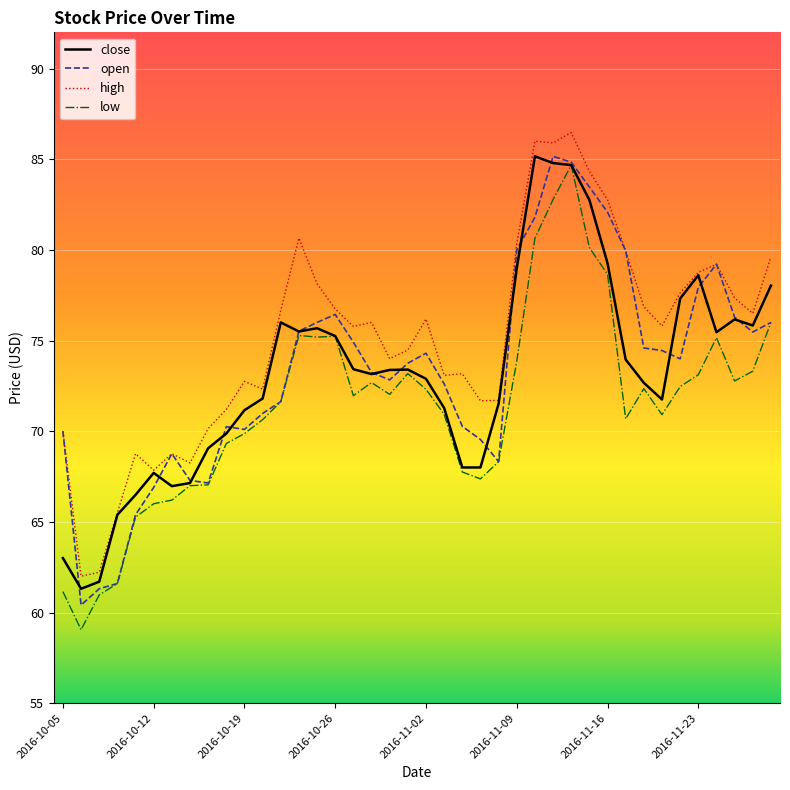

True or false: high and low cross at least once.

False